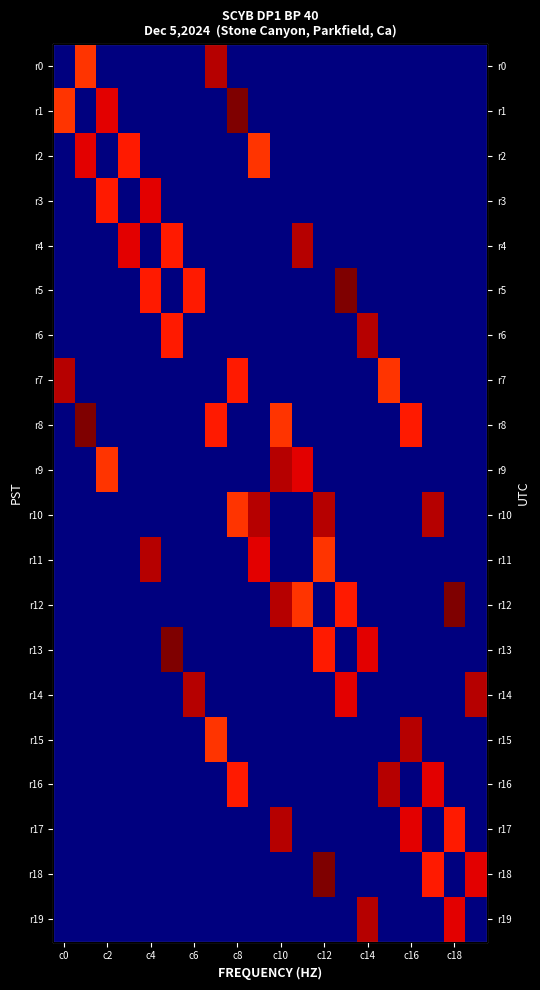

How many distinct data groups are displayed?

20